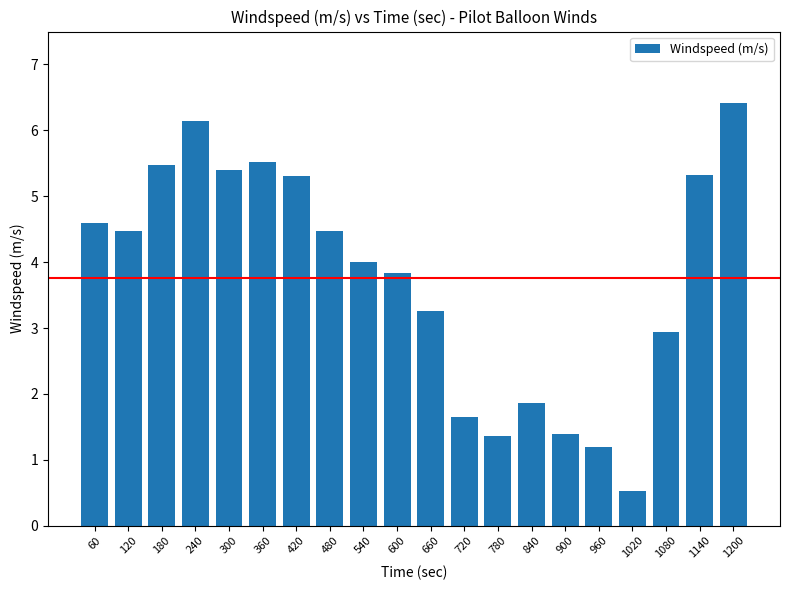

The value at 60 is 6.2. True or false?

False